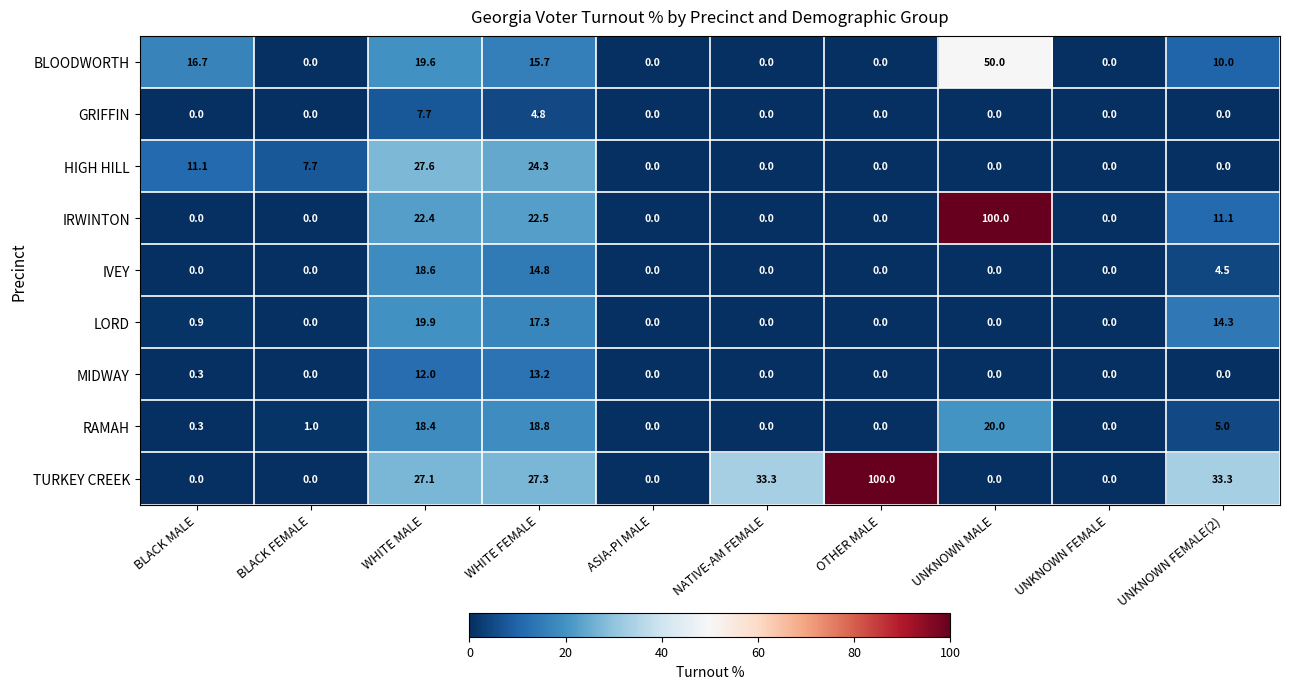

What is the spread (max minus min) of values at OTHER MALE?

100.0